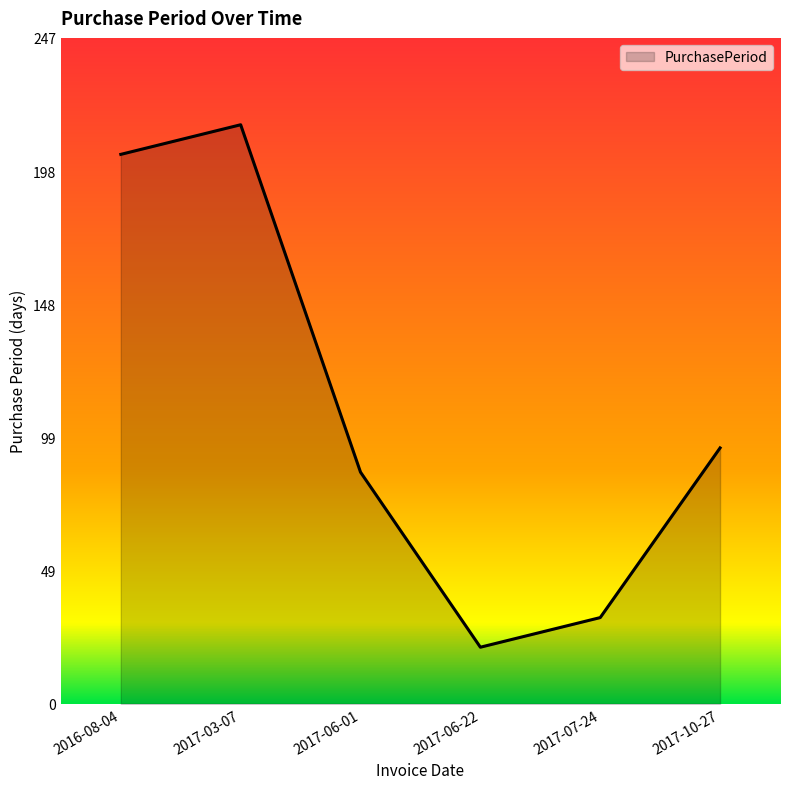

Which has a higher value, 2017-03-07 or 2017-10-27?

2017-03-07